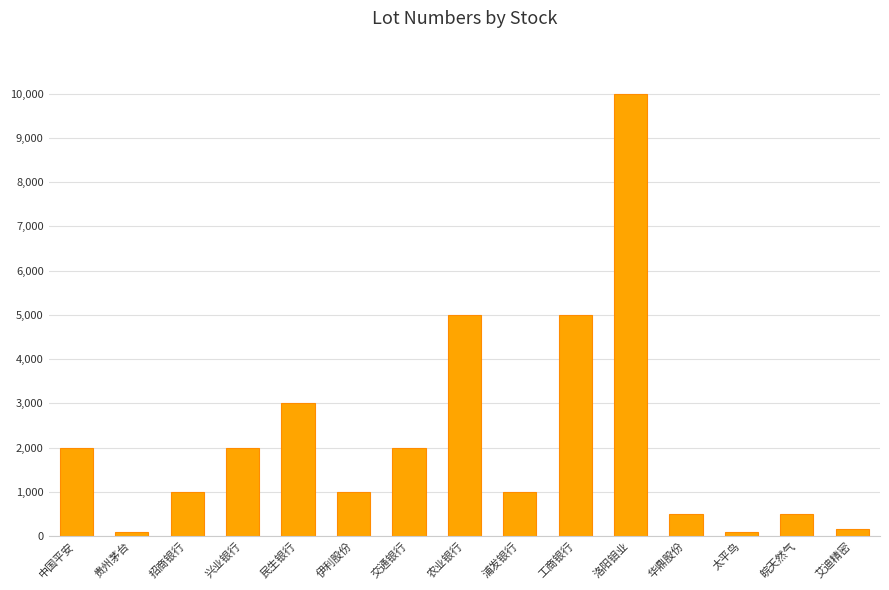

What is the label of the 1st bar from the right?

艾迪精密